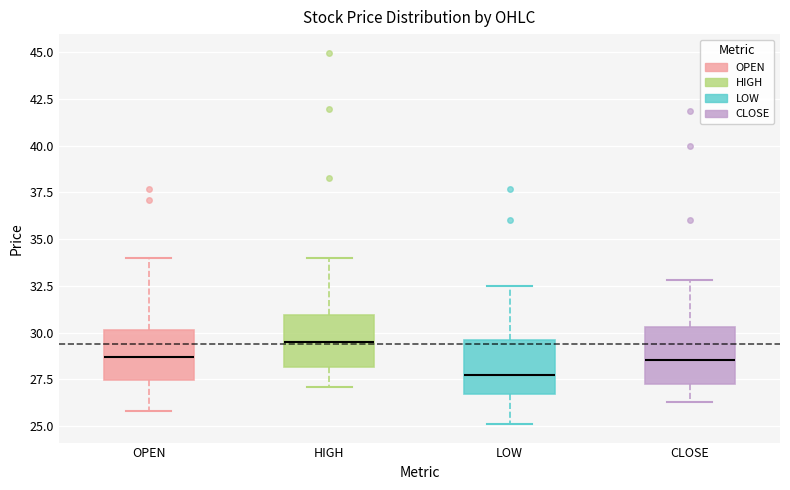

Reading left to right, read every box against the y-axis: the position of its median line, the range the box covers, and the ends of its whiskers. The values are not printed on the chart, so give them approximately, as read against the axis.

OPEN: median 28.5, box 27.5 to 30.0, whiskers 26.0 to 34.0
HIGH: median 29.5, box 28.0 to 31.0, whiskers 27.0 to 34.0
LOW: median 27.5, box 26.5 to 29.5, whiskers 25.0 to 32.5
CLOSE: median 28.5, box 27.0 to 30.5, whiskers 26.5 to 33.0